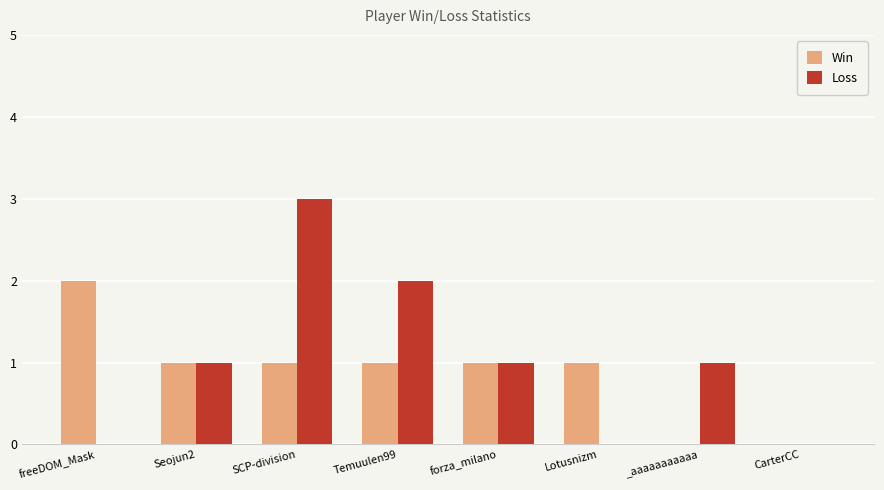

Reading left to right, list all the values displayed in this chart.

Win: freeDOM_Mask=2	Seojun2=1	SCP-division=1	Temuulen99=1	forza_milano=1	Lotusnizm=1	_aaaaaaaaaaa=0	CarterCC=0
Loss: freeDOM_Mask=0	Seojun2=1	SCP-division=3	Temuulen99=2	forza_milano=1	Lotusnizm=0	_aaaaaaaaaaa=1	CarterCC=0